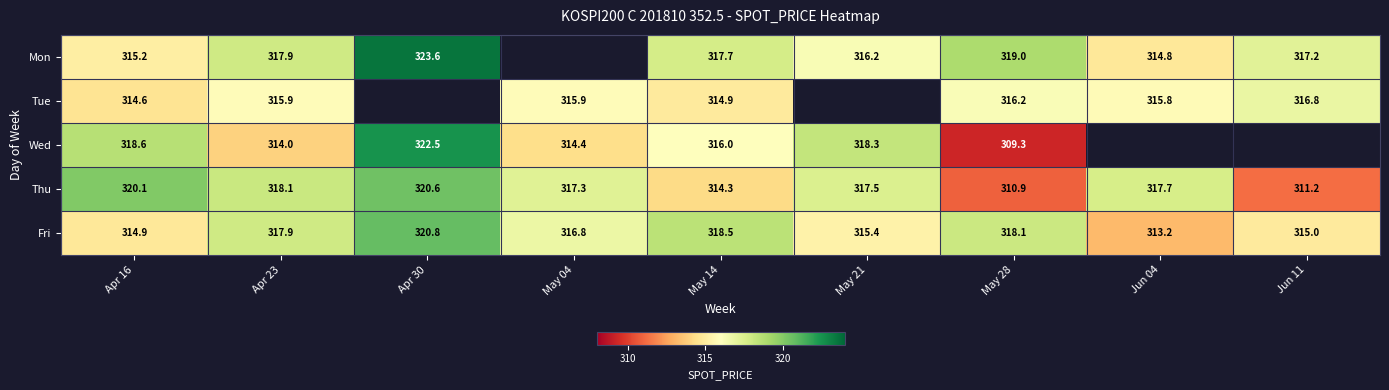

At which category does the chart reach its minimum across all series?

May 28